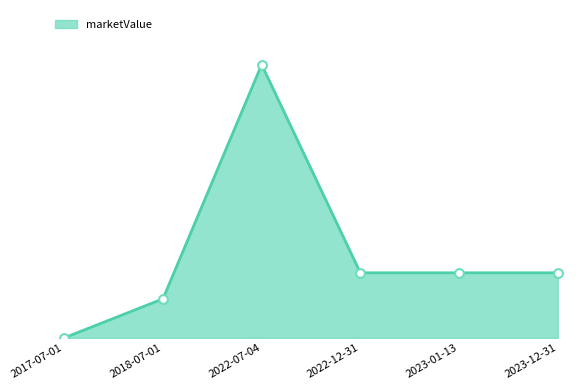

Approximately how many times larger is the value at 2022-12-31 compared to 2022-07-04?

0.2